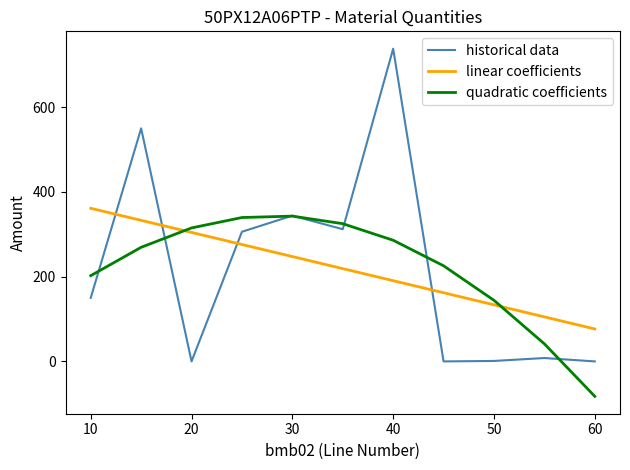

How many lines are shown in the chart?

3